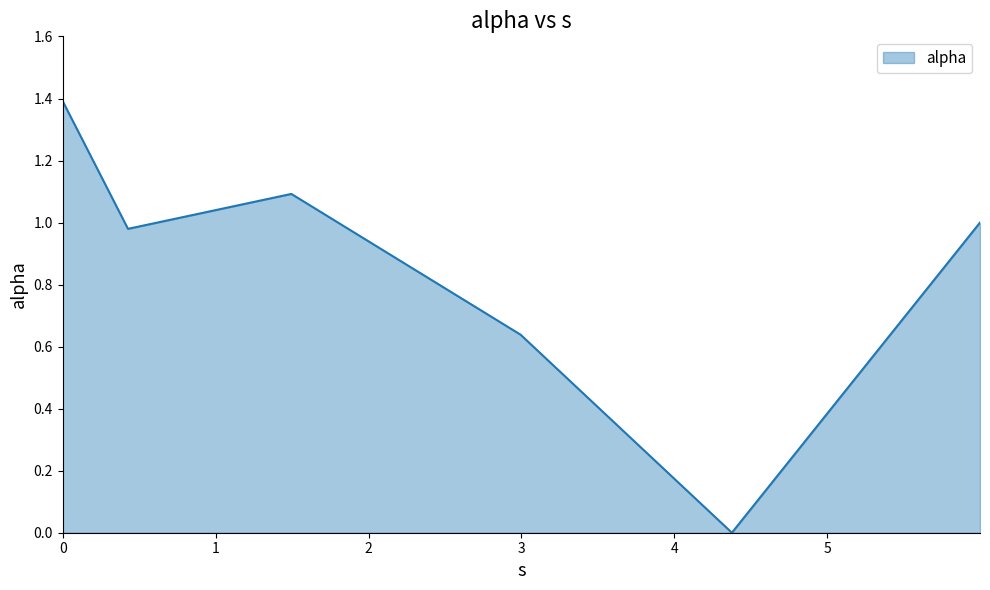

True or false: there are more than 0 points higher than both neighbors.

True